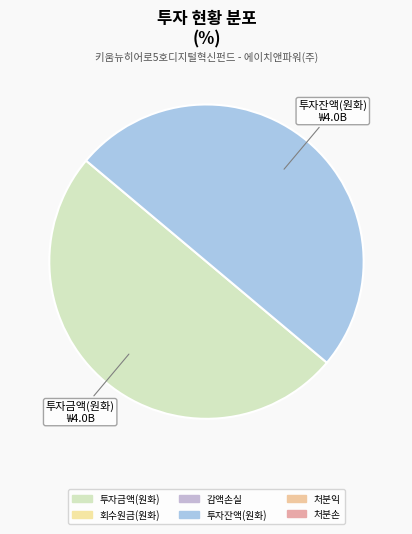

How many slices are in this pie chart?

2